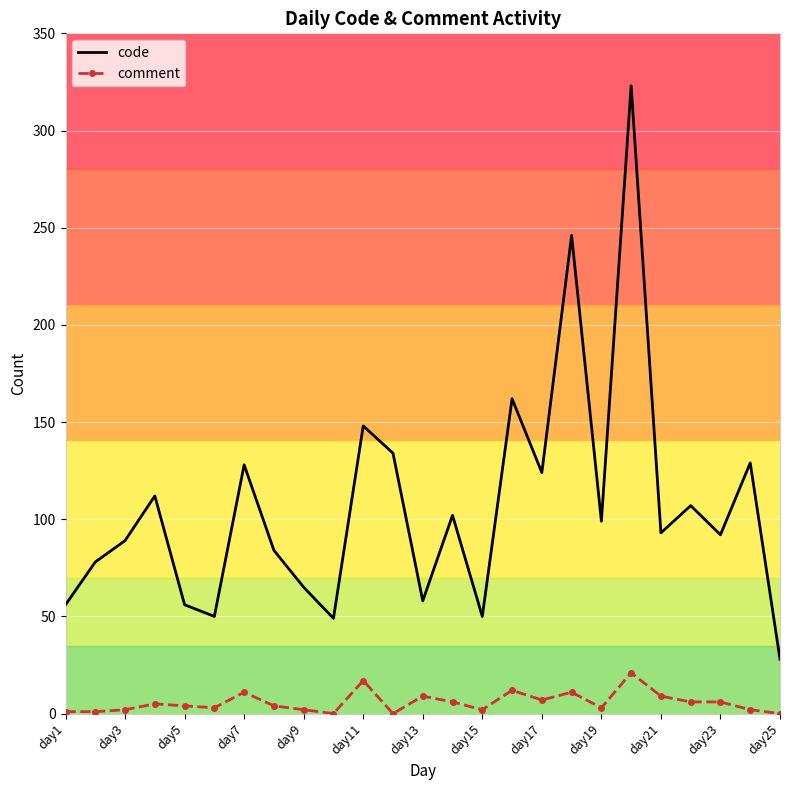

Which series has the largest range (max minus min)?

code